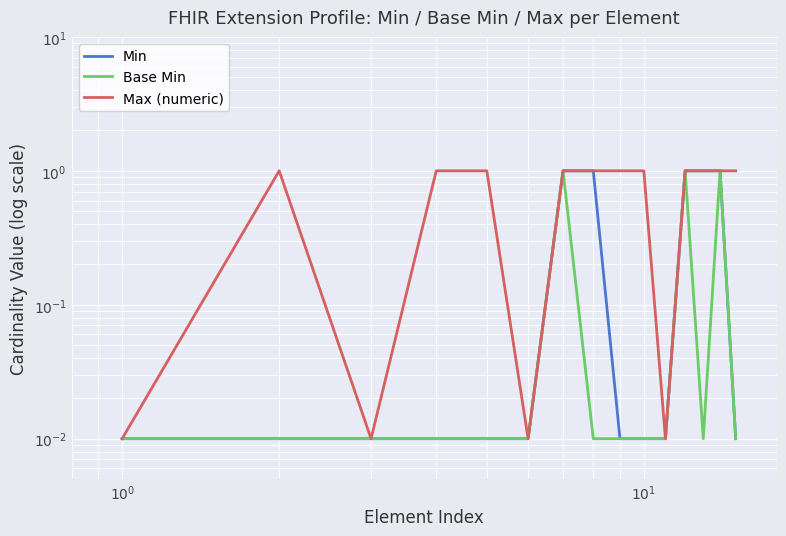

Reading left to right, list all the values displayed in this chart.

Min: 0.0	0.0	0.0	0.0	0.0	0.0	1.0	1.0	0.0	0.0	0.0	1.0	1.0	1.0	0.0
Base Min: 0.0	0.0	0.0	0.0	0.0	0.0	1.0	0.0	0.0	0.0	0.0	1.0	0.0	1.0	0.0
Max (numeric): 0.0	1.0	0.0	1.0	1.0	0.0	1.0	1.0	1.0	1.0	0.0	1.0	1.0	1.0	1.0